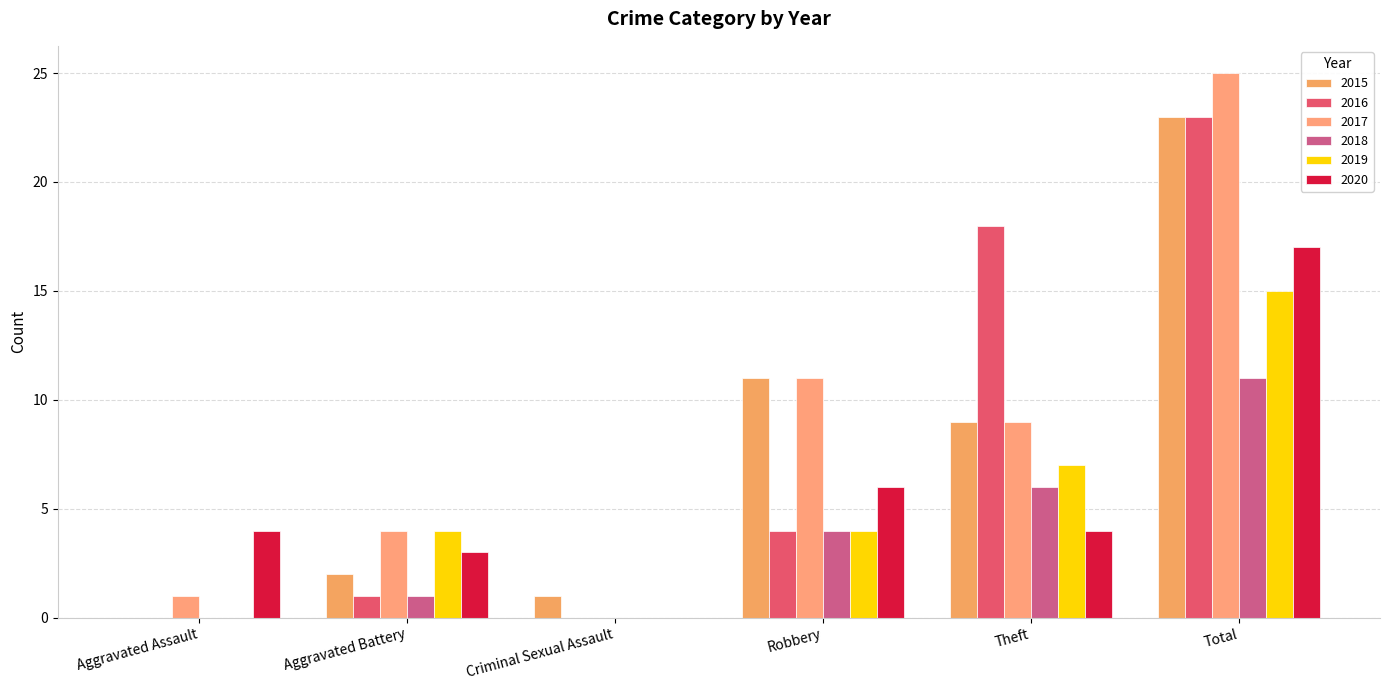

What are all the series names shown in the legend?

2015, 2016, 2017, 2018, 2019, 2020